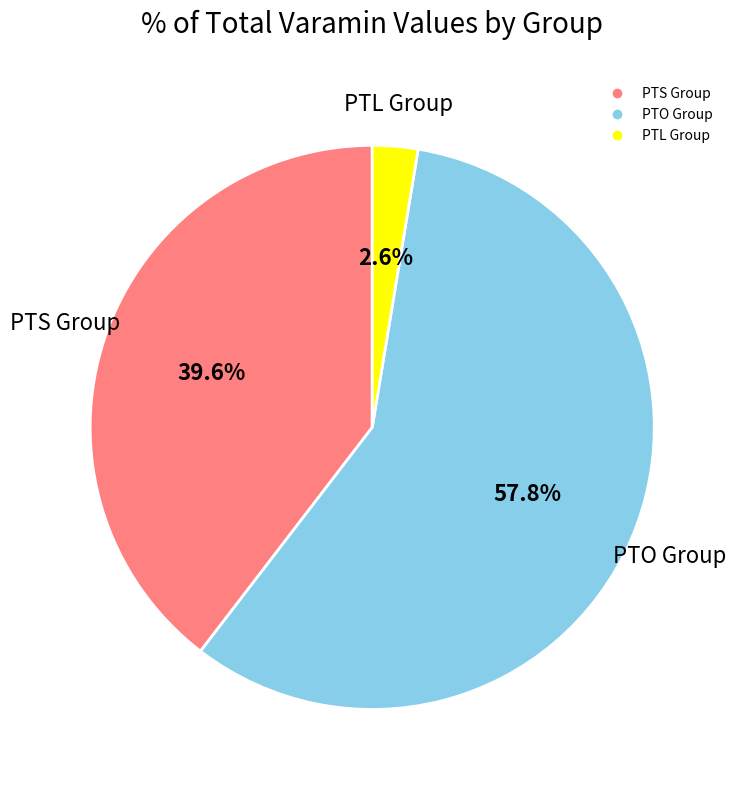

Is there any slice that represents more than half of the pie?

Yes